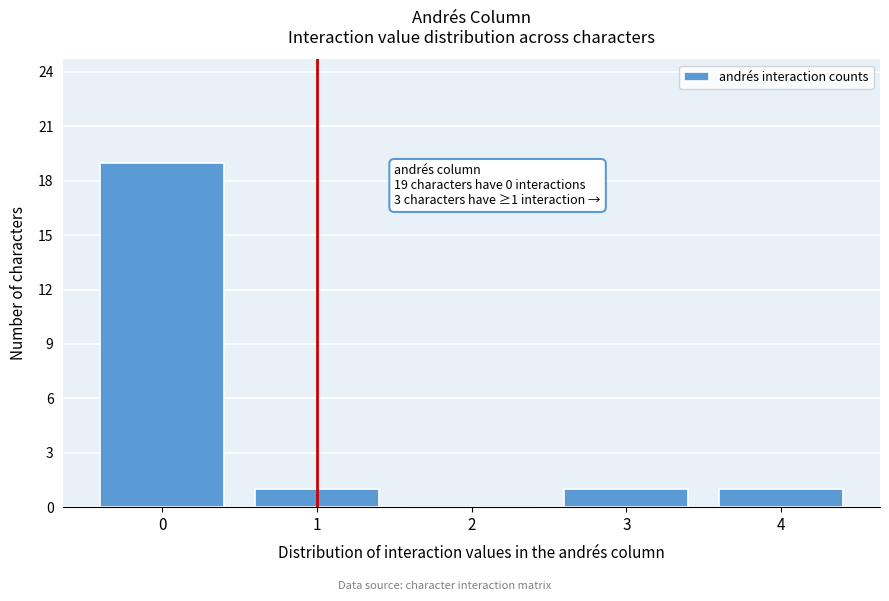

Reading left to right, extract all data points from this chart.

0=19	1=1	2=0	3=1	4=1